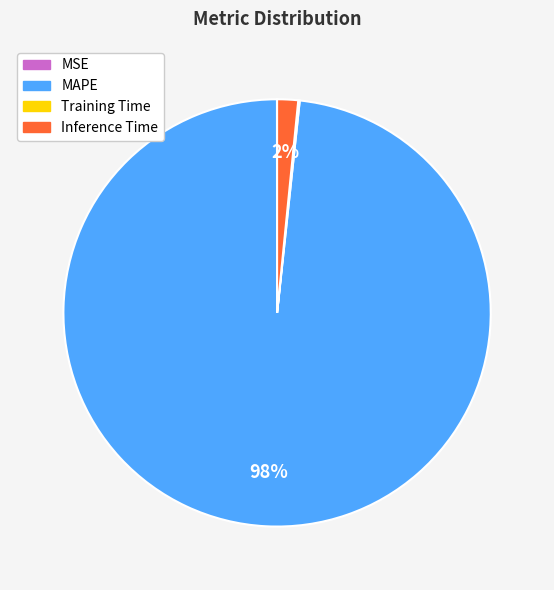

Is it true that Inference Time is 2% of the pie?

True